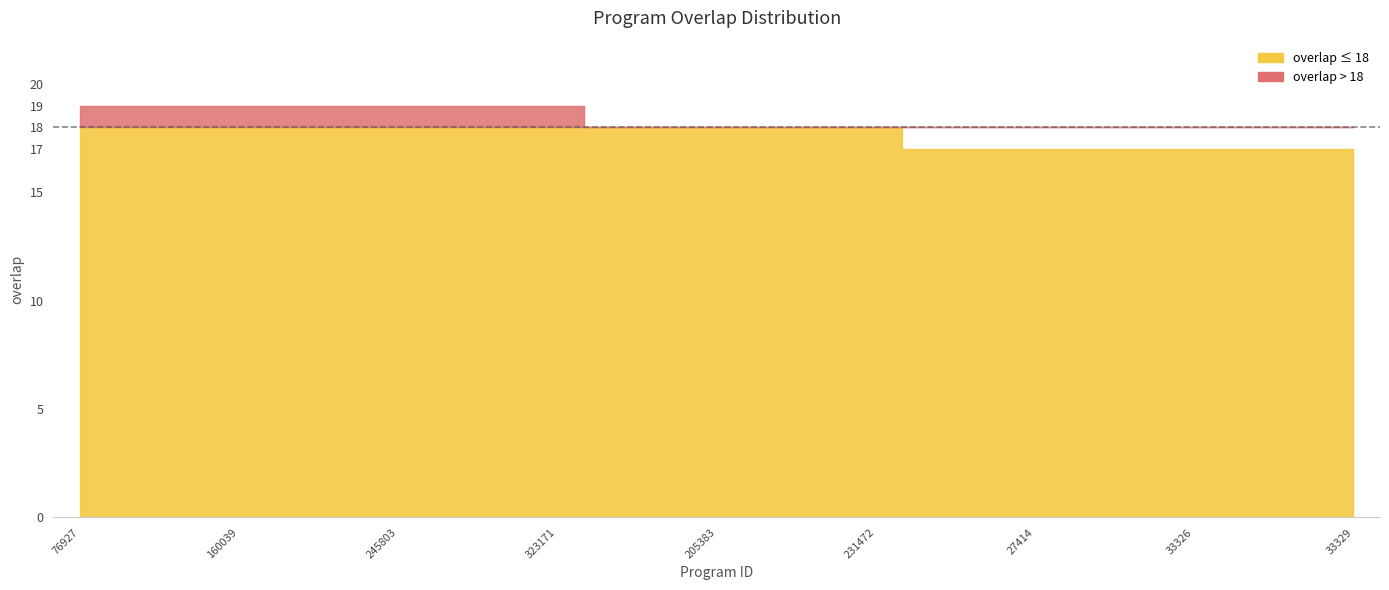

Reading left to right, what are all the values shown in this chart?

19	19	19	19	19	19	19	19	19	19	18	18	18	18	18	18	17	17	17	17	17	17	17	17	17